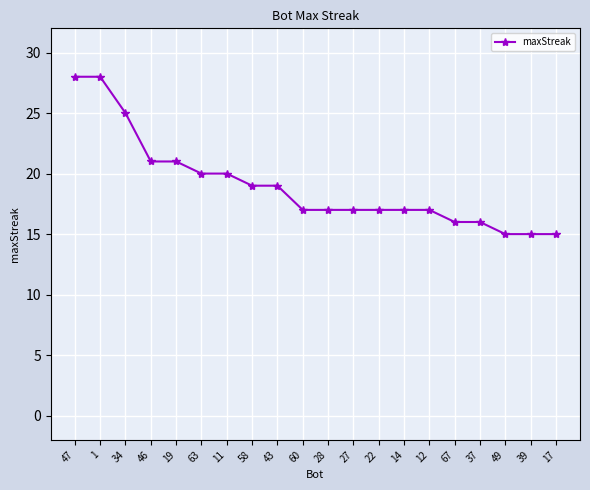

Read the value at 27, to the nearest 10.

20